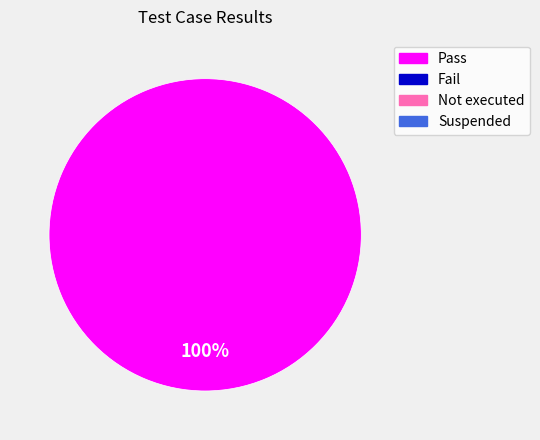

Is there a majority slice in this chart?

Yes